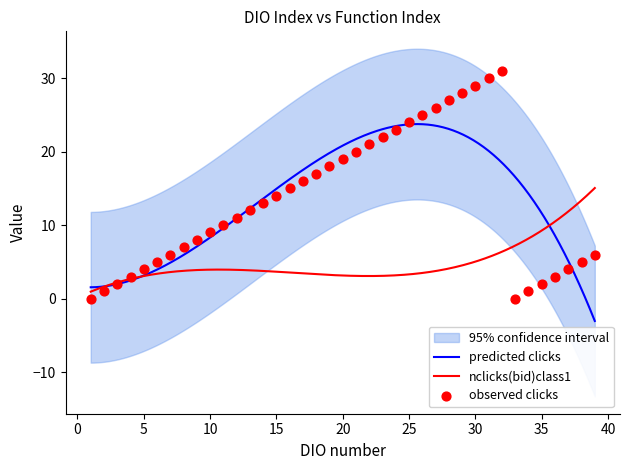

What is the maximum value for predicted clicks?

23.8